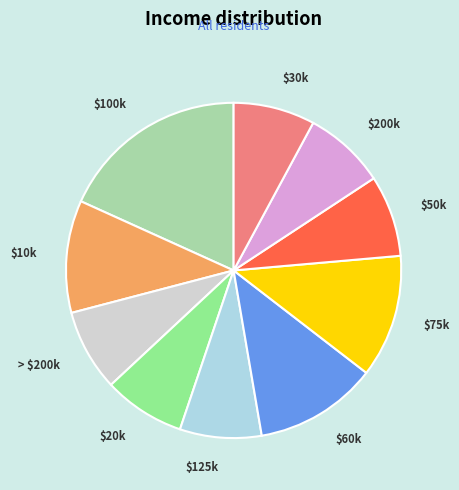

Is $10k the majority of the pie?

No